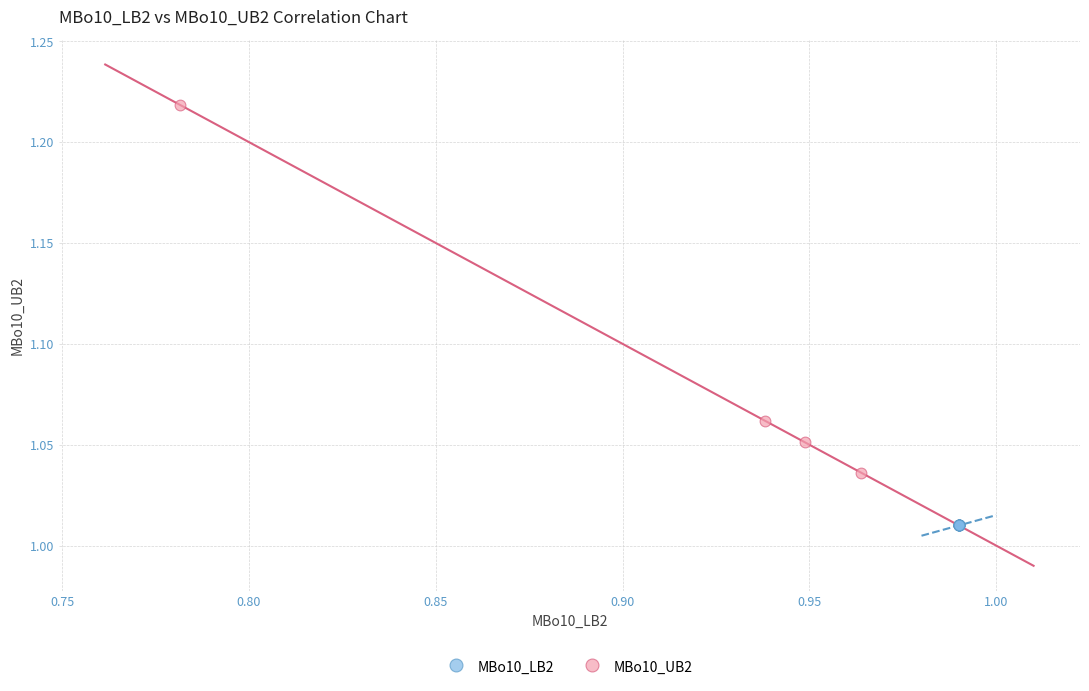

Which series contains the highest Y value?

MBo10_UB2